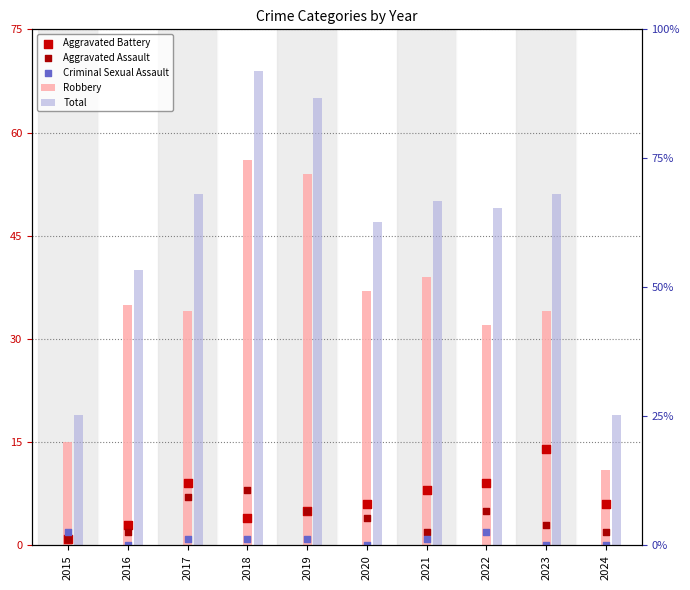

Which series contains the lowest Y value?

Criminal Sexual Assault